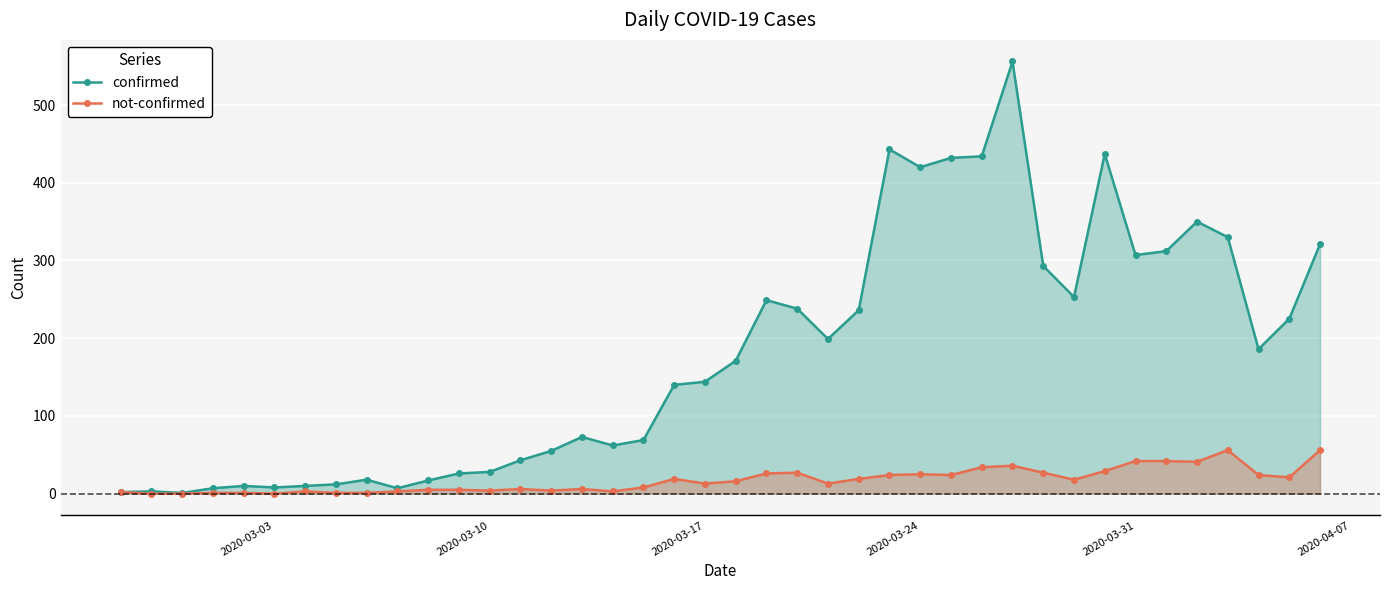

Rank the series by their maximum value, from highest to lowest.

confirmed, not-confirmed